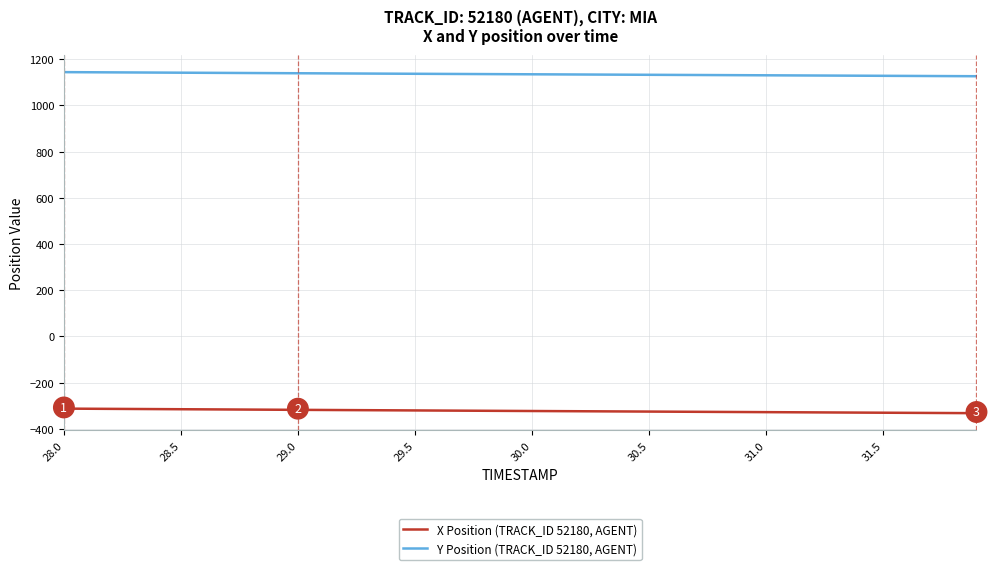

What is the lowest value of the X Position (TRACK_ID 52180, AGENT) series?

-332.0